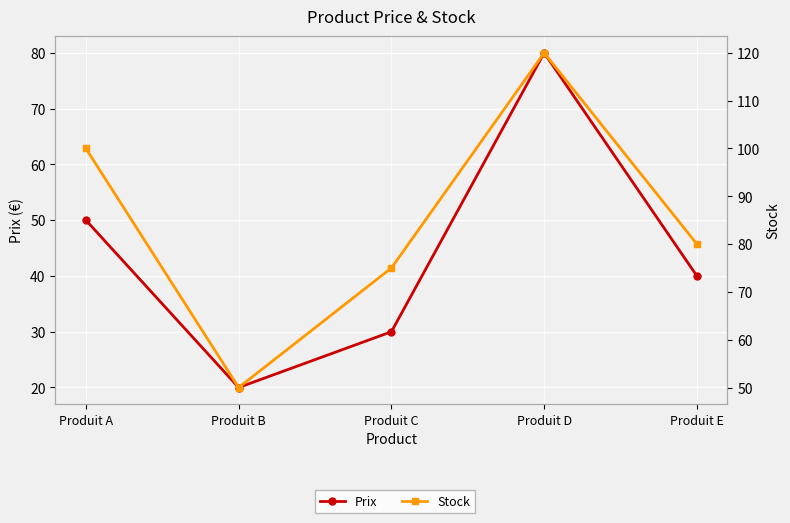

At Produit C, list the series in order from largest to smallest.

Stock, Prix